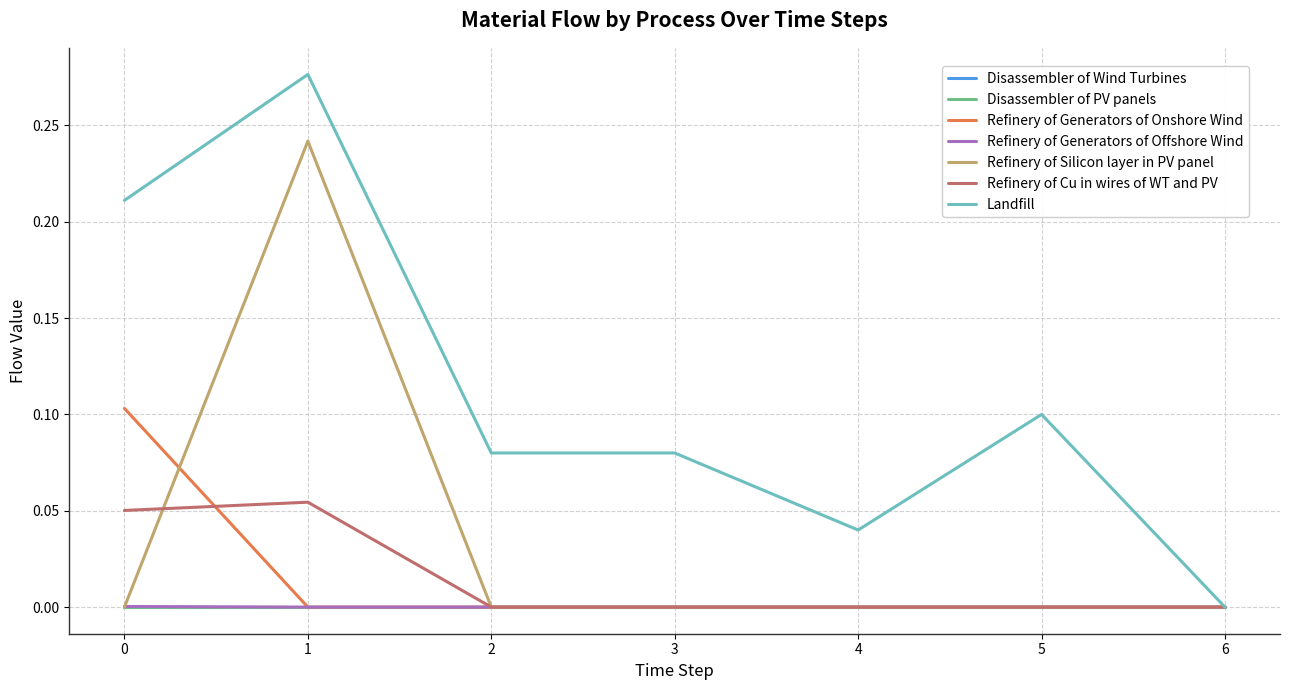

What is the difference between the maximum and minimum values in the Refinery of Cu in wires of WT and PV series?

0.1